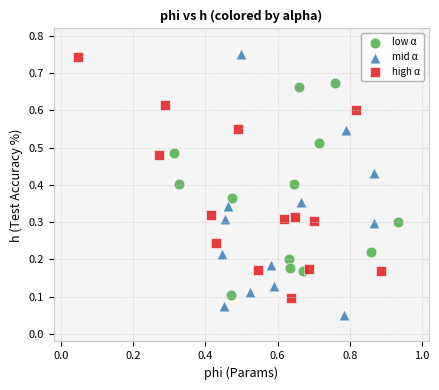

Which series contains the highest Y value?

mid α